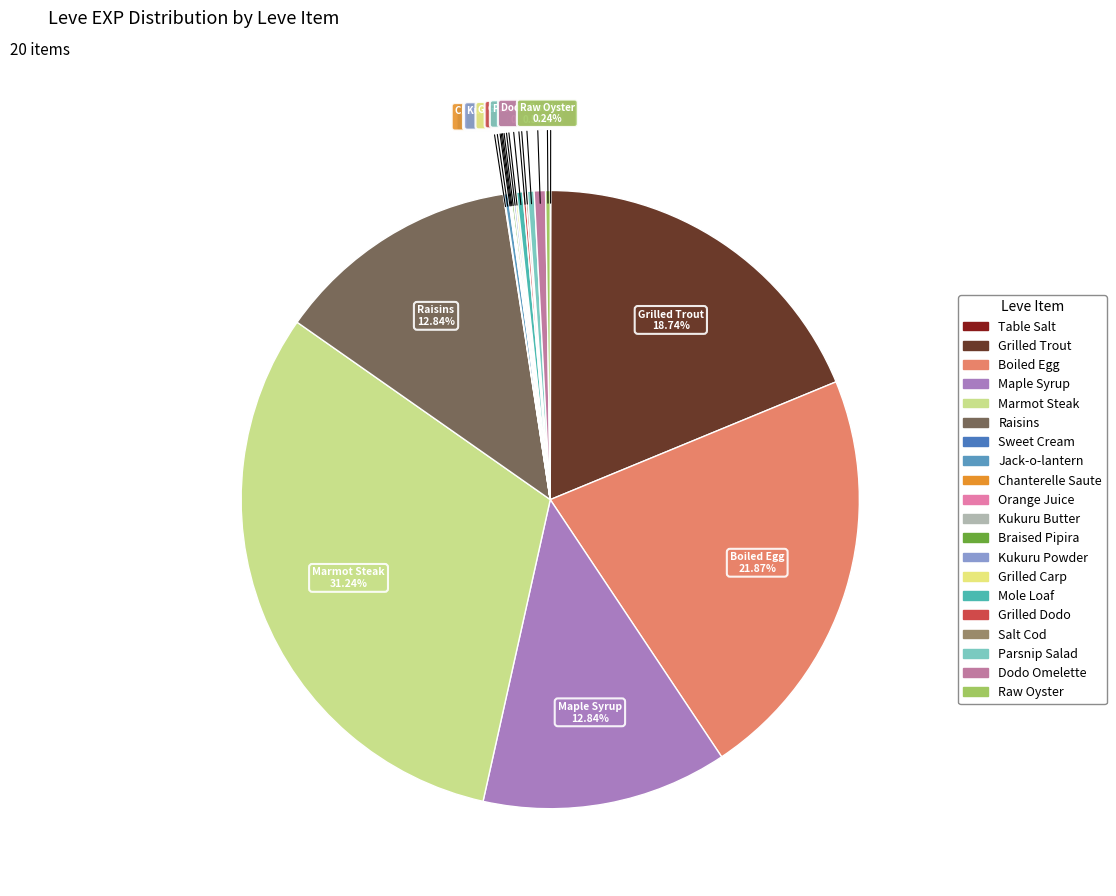

What is the largest slice in the pie chart?

Marmot Steak